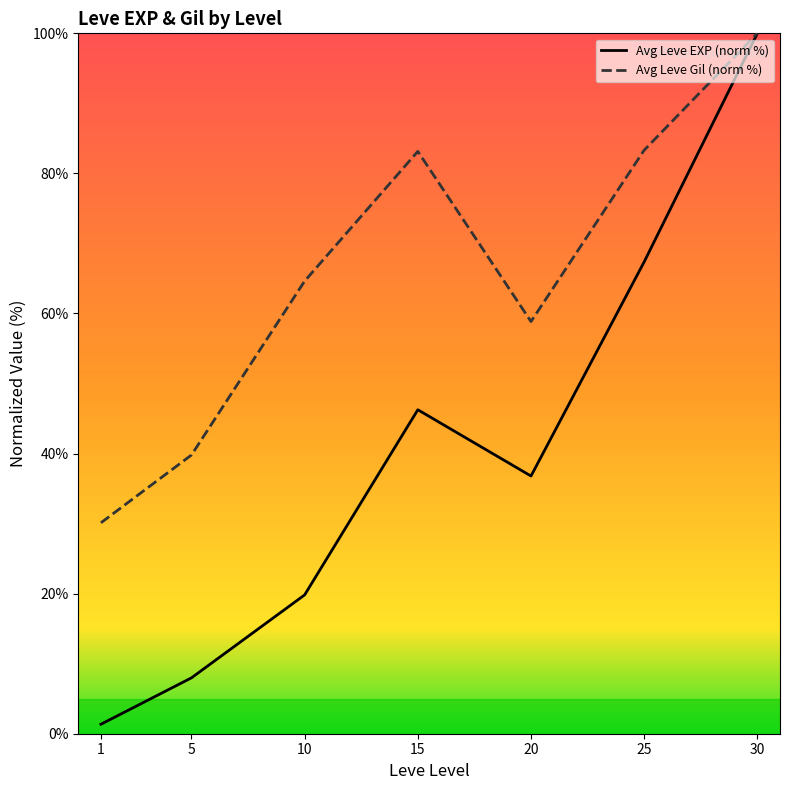

At which category is the sum across all series the highest?

30